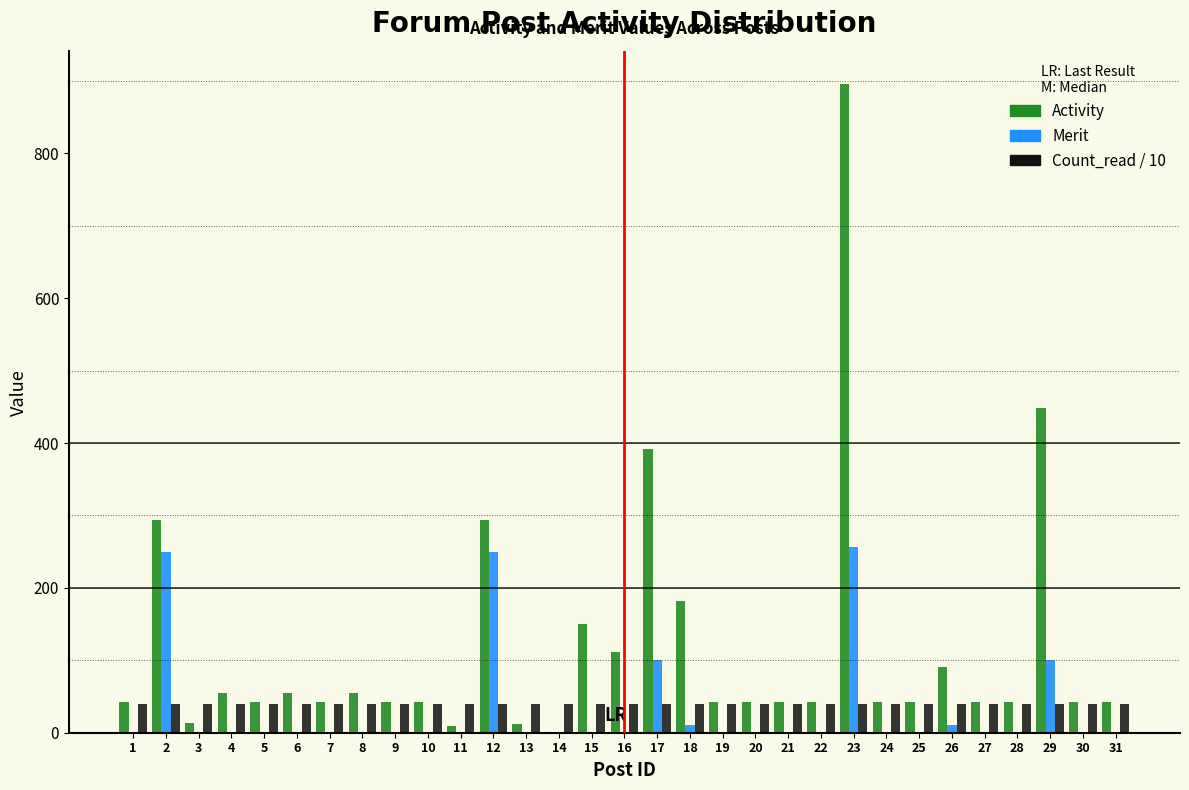

The value of Count_read / 10 at 28 is 39.9. True or false?

True